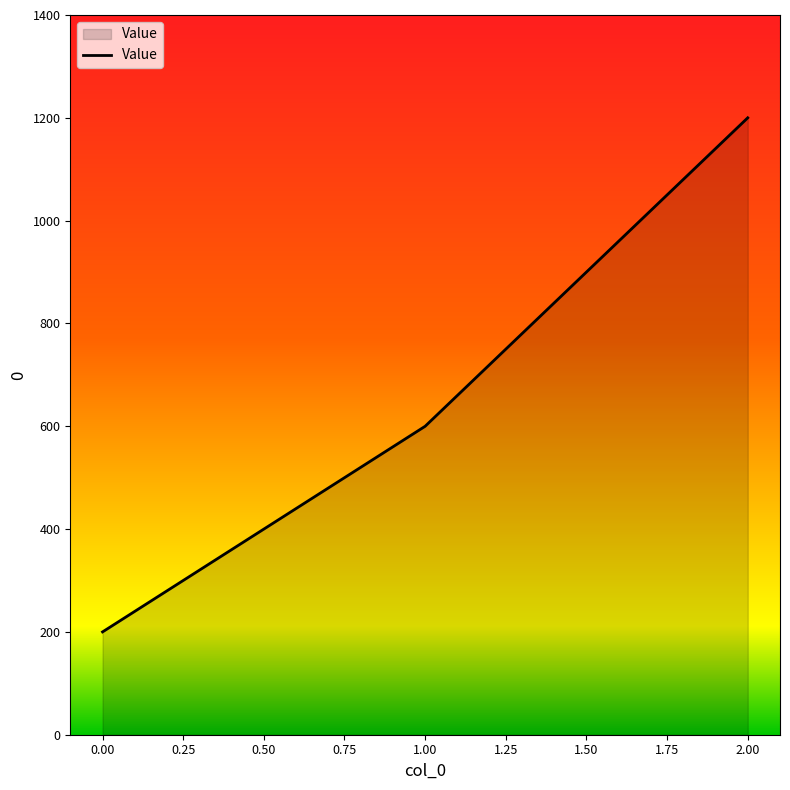

List the labels in order of value, largest first.

2.00, 1.00, 0.00